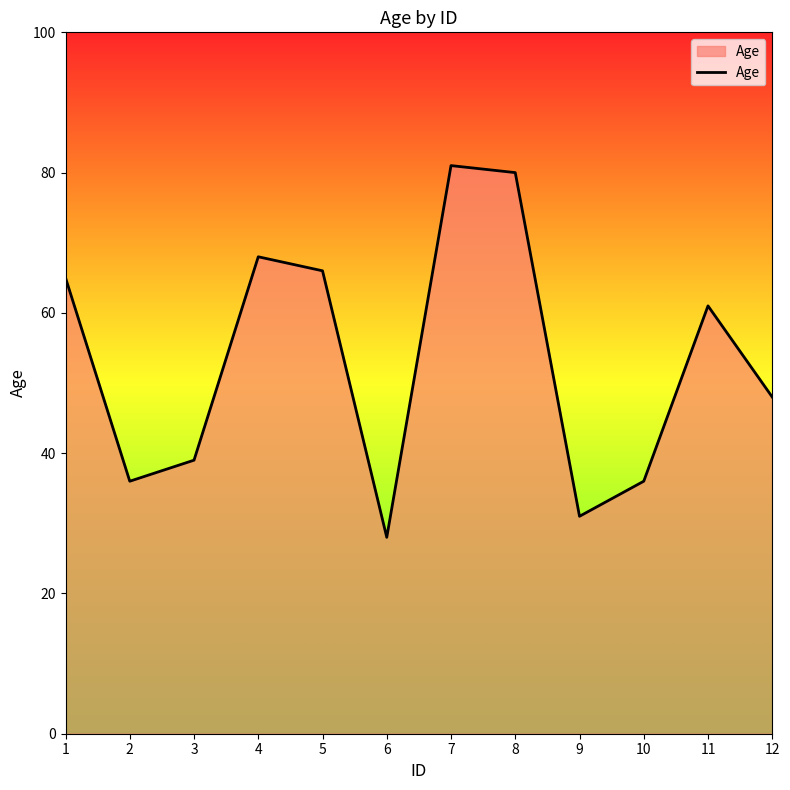

What is the change in value from 1 to 12?

-17